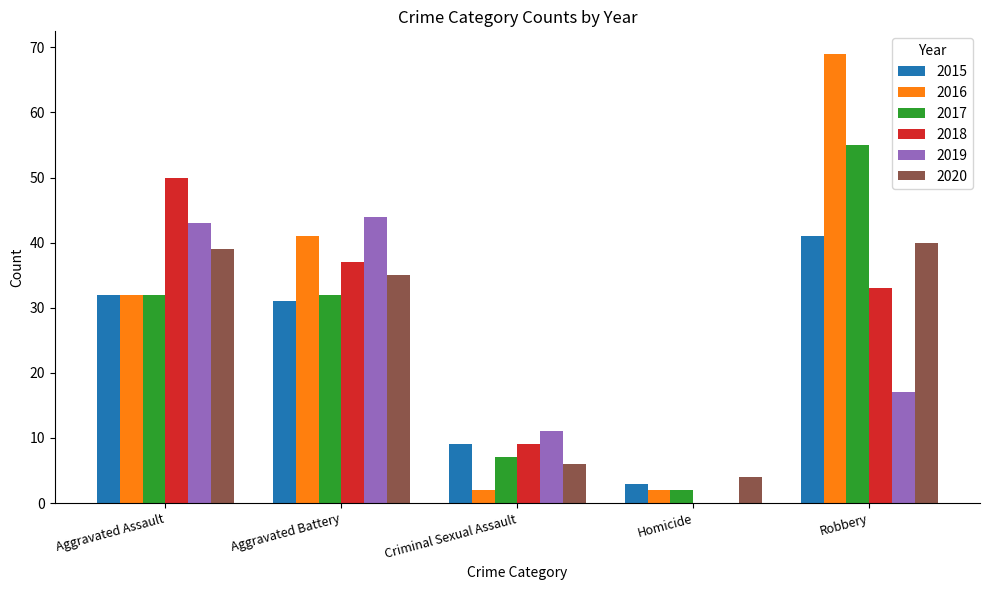

How many groups of bars are there?

5